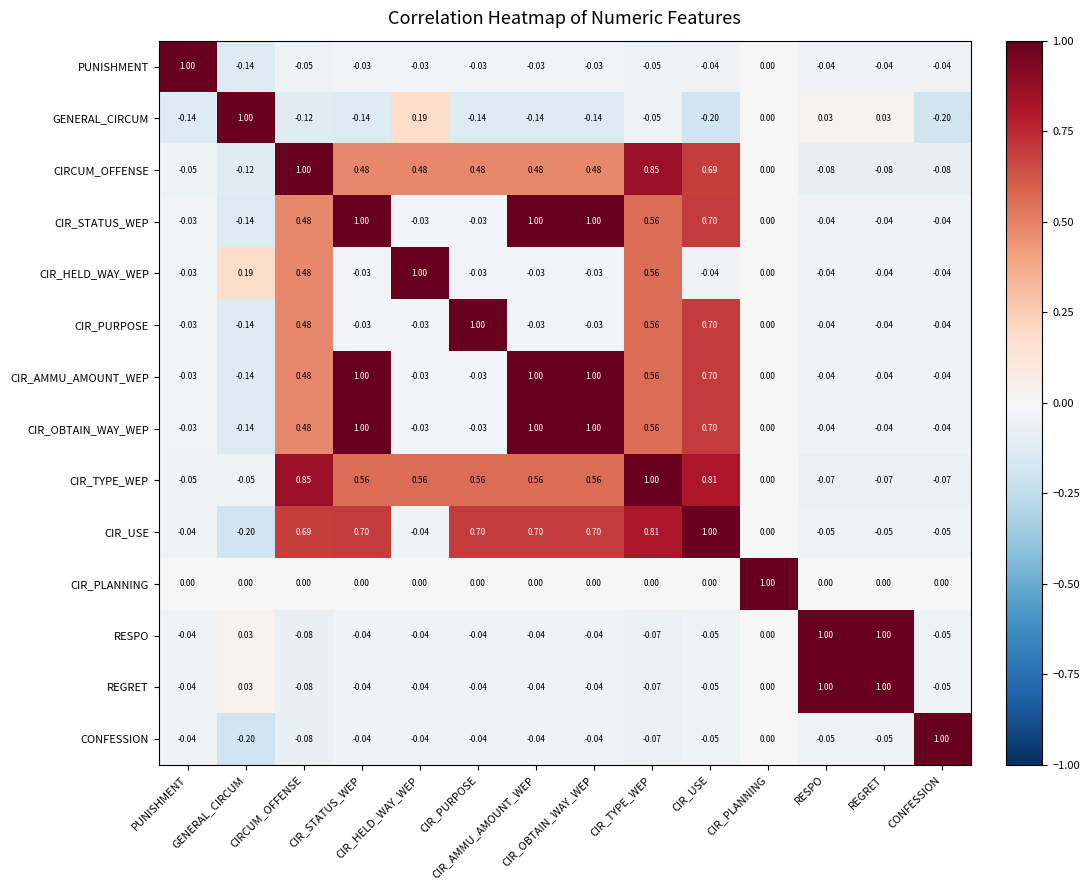

What is the minimum value shown in the chart?

-0.2